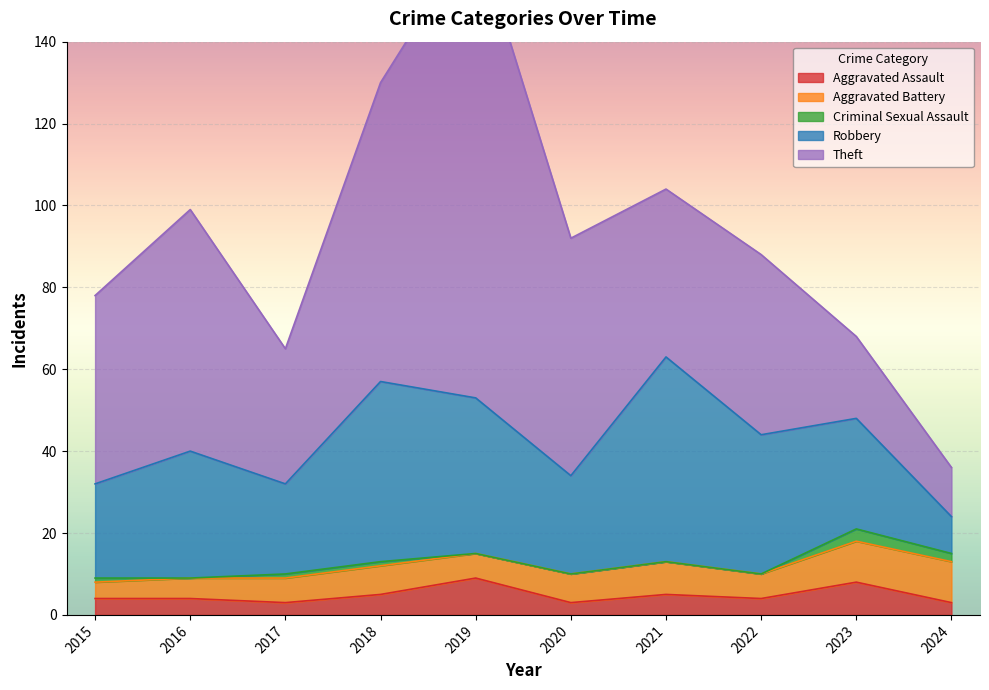

At which label does Theft first exceed 46?

2016